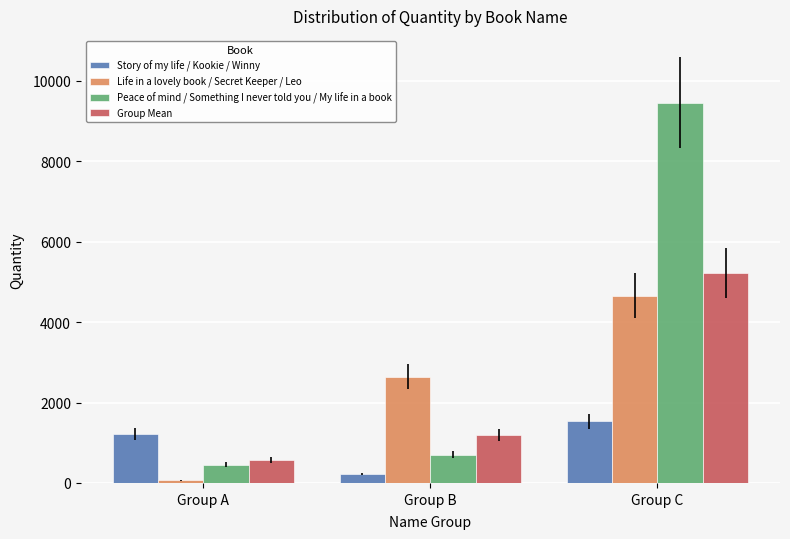

Does the chart contain stacked bars?

No